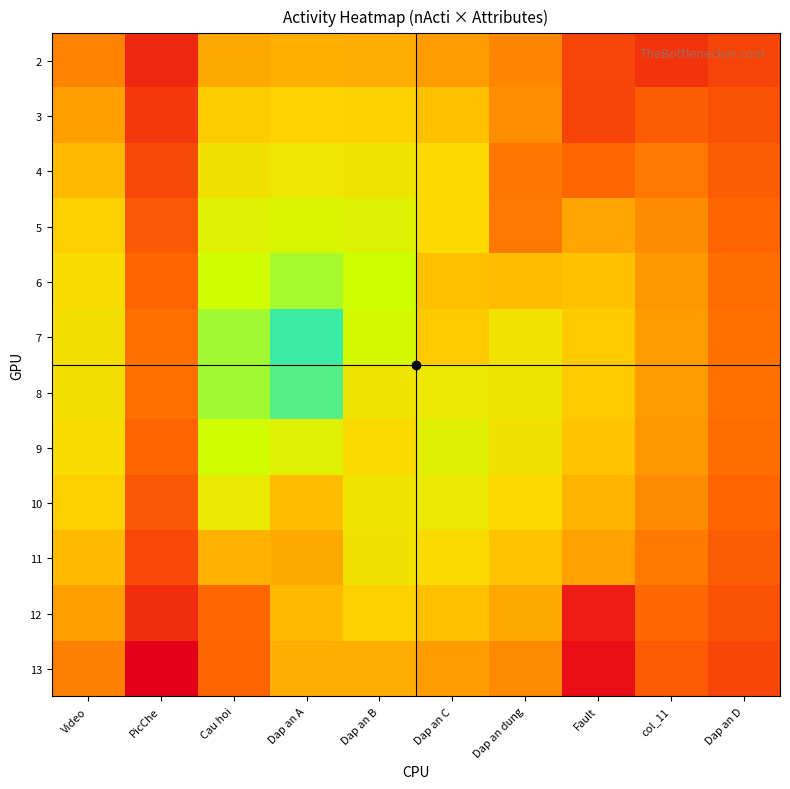

How many distinct data groups are displayed?

12